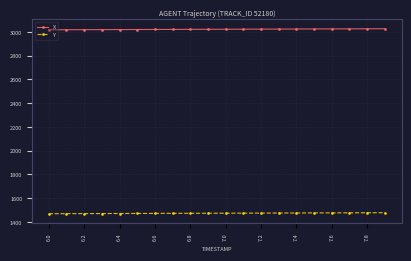

Which series has the largest total across all categories?

X